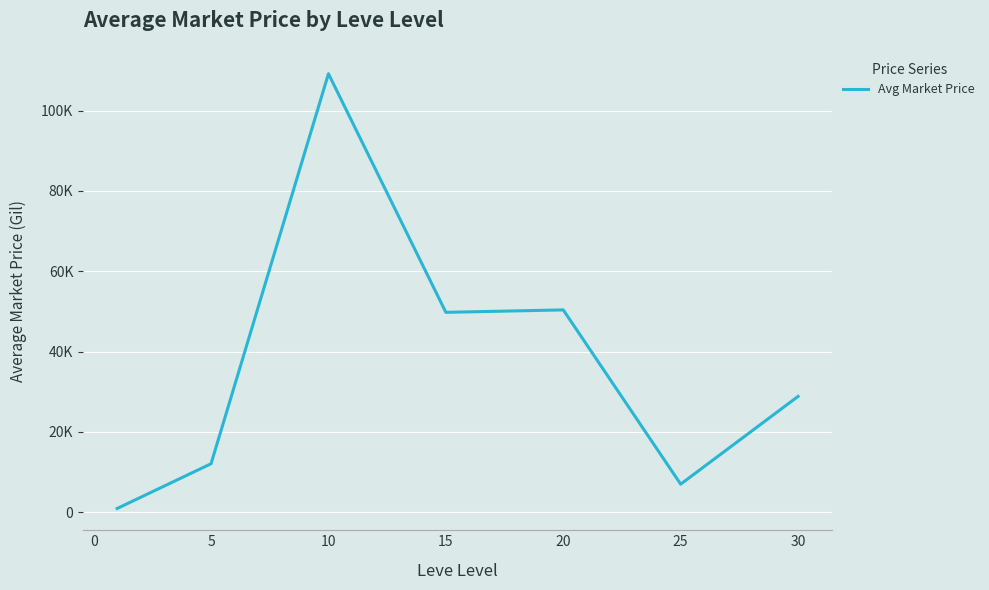

What is the maximum value shown in the chart?

109149.2